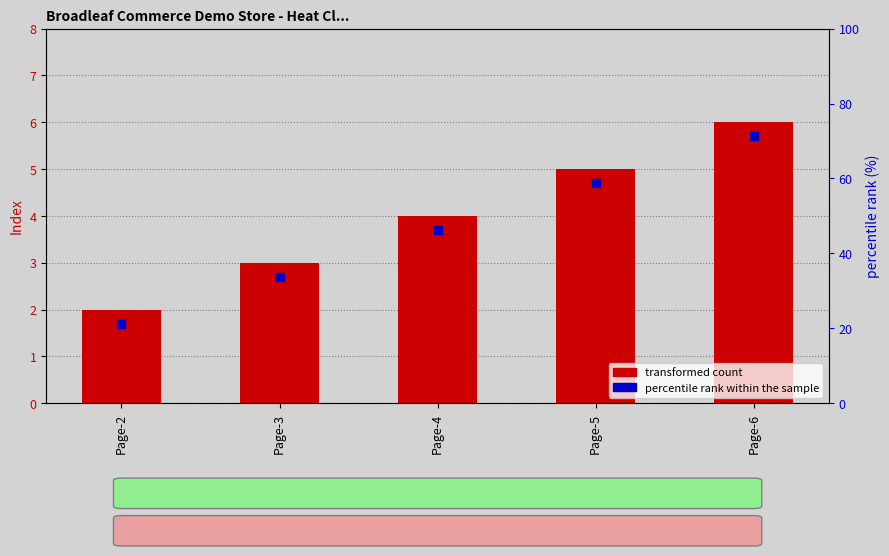

At how many categories does at least one series exceed 5?

1